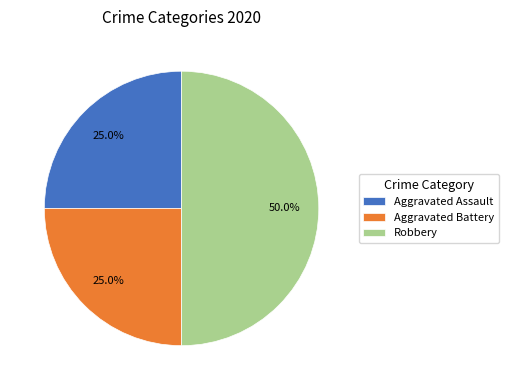

Is it true that Aggravated Battery is 33% of the pie?

False